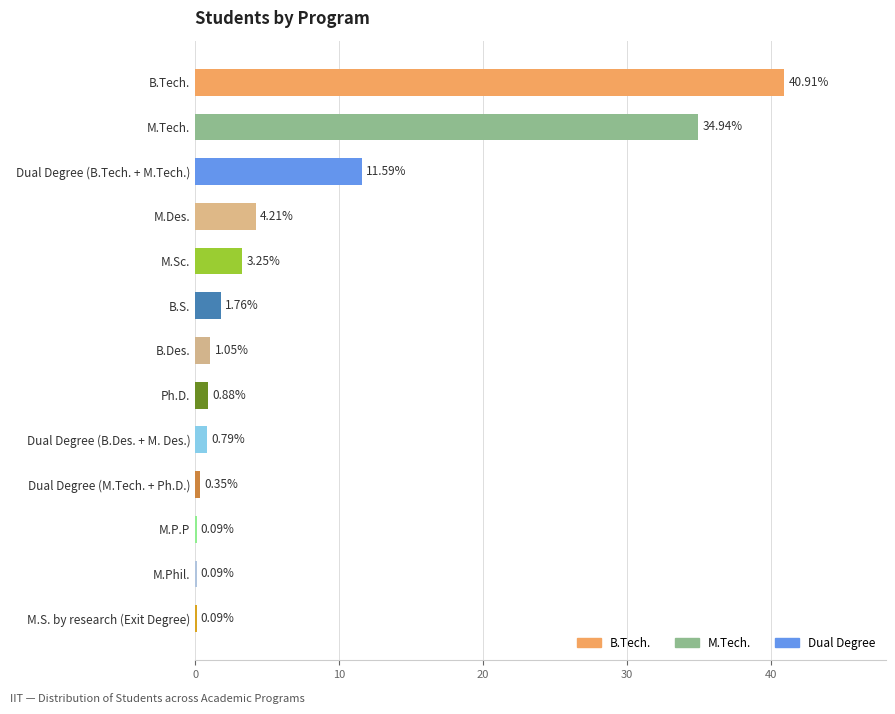

What is the sum of all values?

100.0